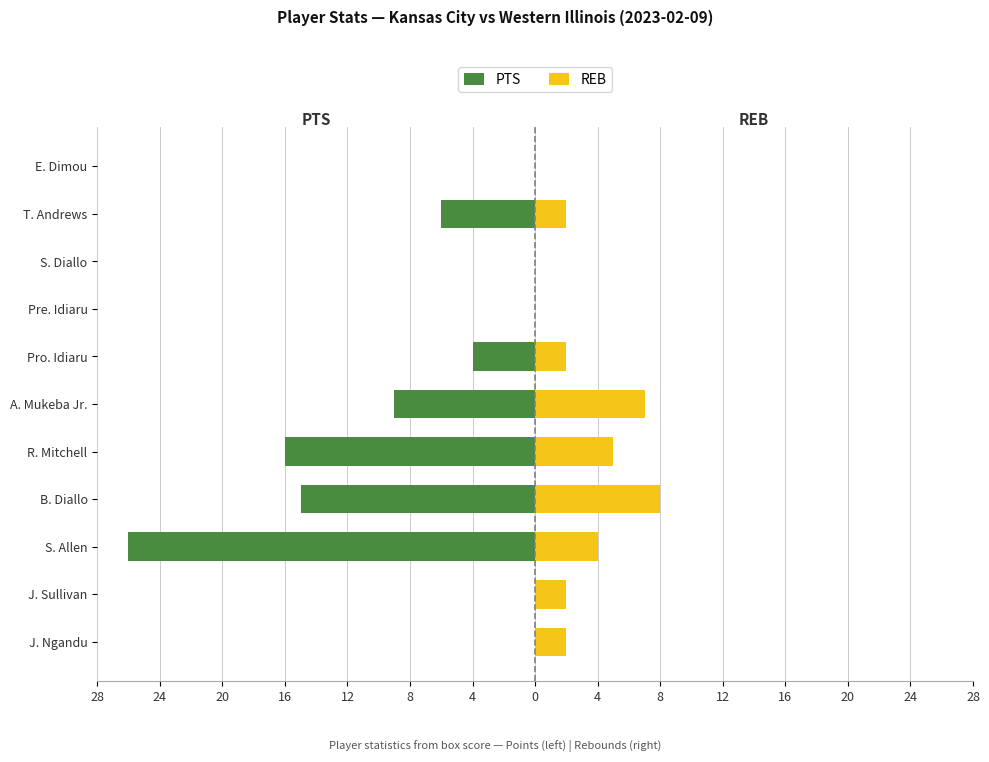

How many bars are there in total?

22